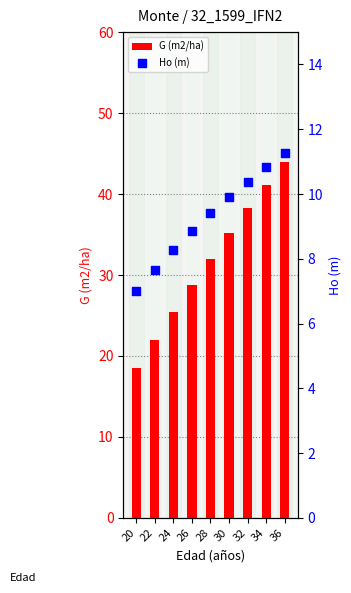

What is the total value across all series at 24?

33.7